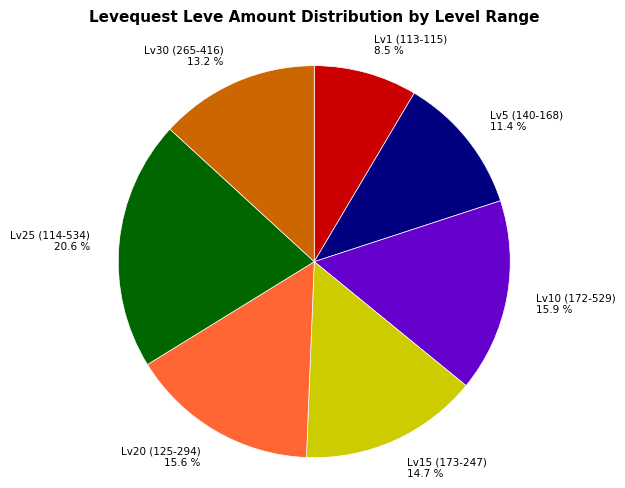

How many slices are in this pie chart?

7